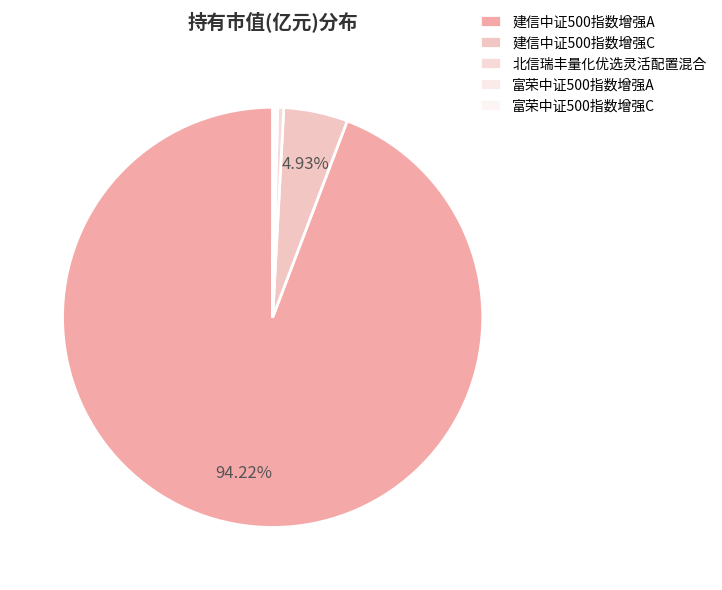

How many segments does this pie chart have?

5